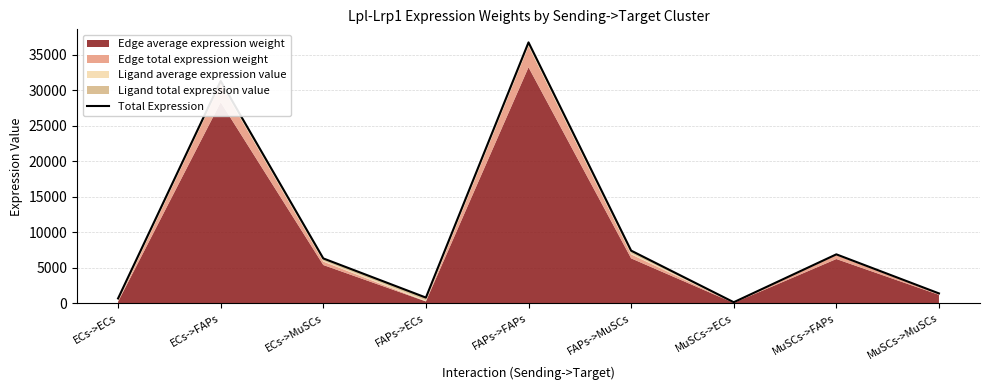

Which has a higher value, MuSCs->MuSCs or MuSCs->ECs?

MuSCs->MuSCs